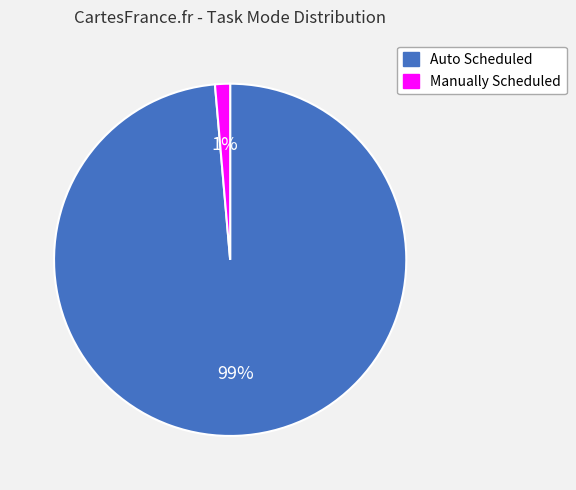

To the nearest percent, what is the average slice percentage?

50%